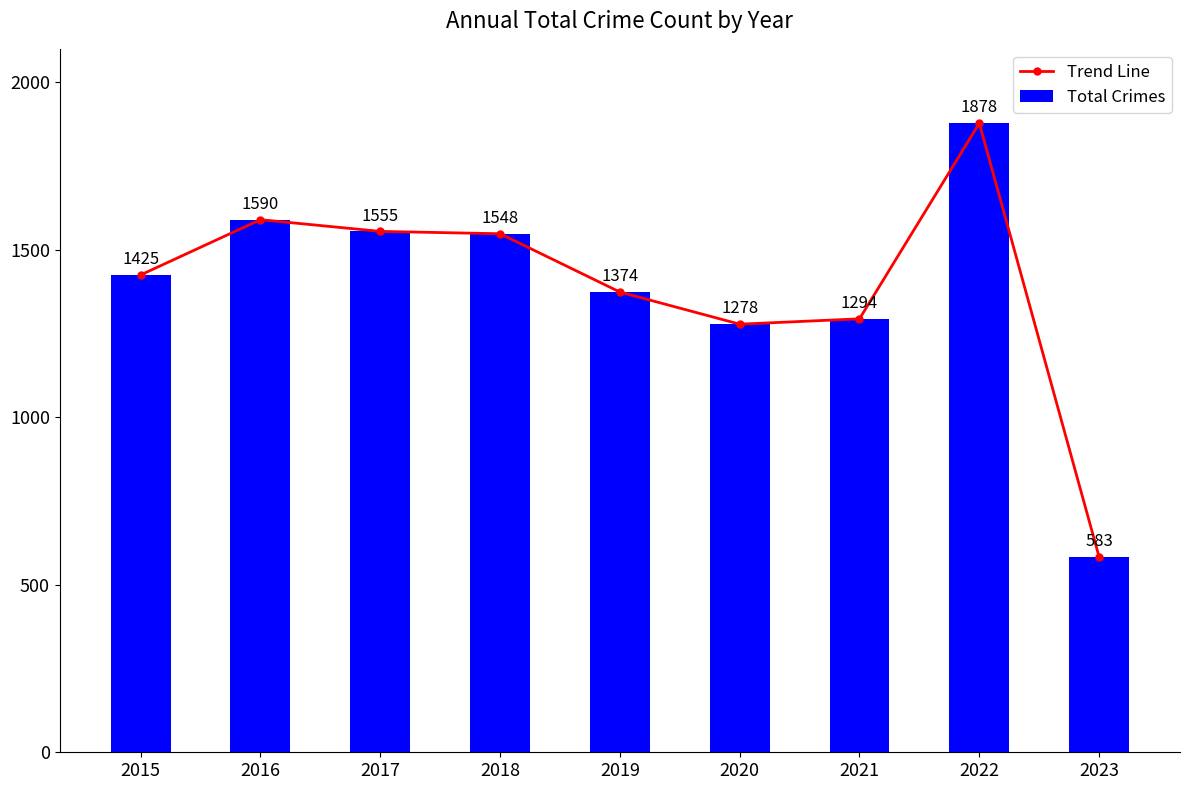

At which label does Trend Line reach its minimum?

2023